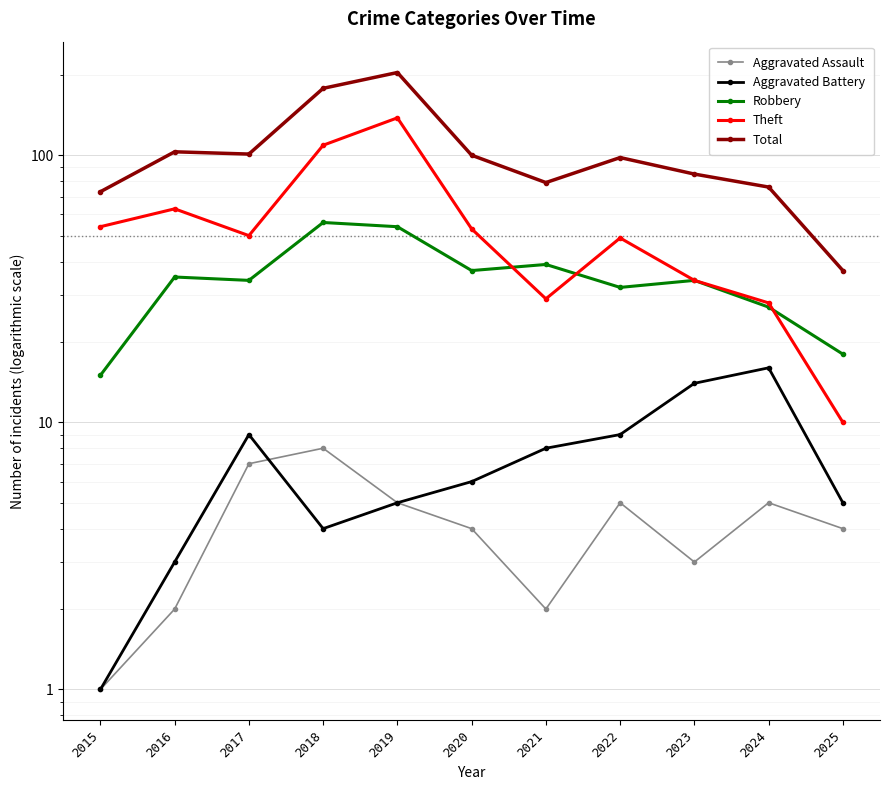

How many series are shown in this chart?

5